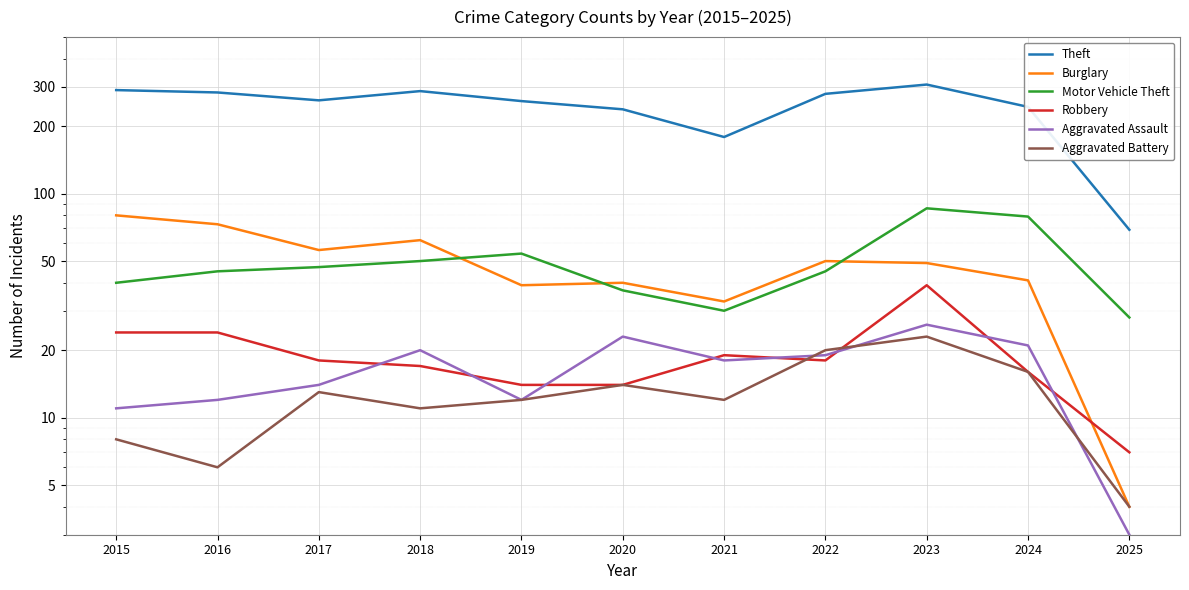

At which category does the chart reach its peak across all series?

2023